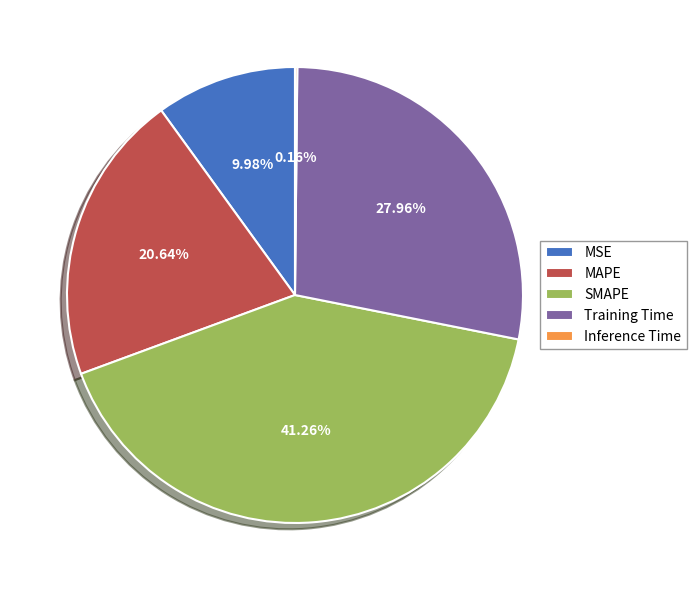

The MSE slice represents 3% of the pie. True or false?

False